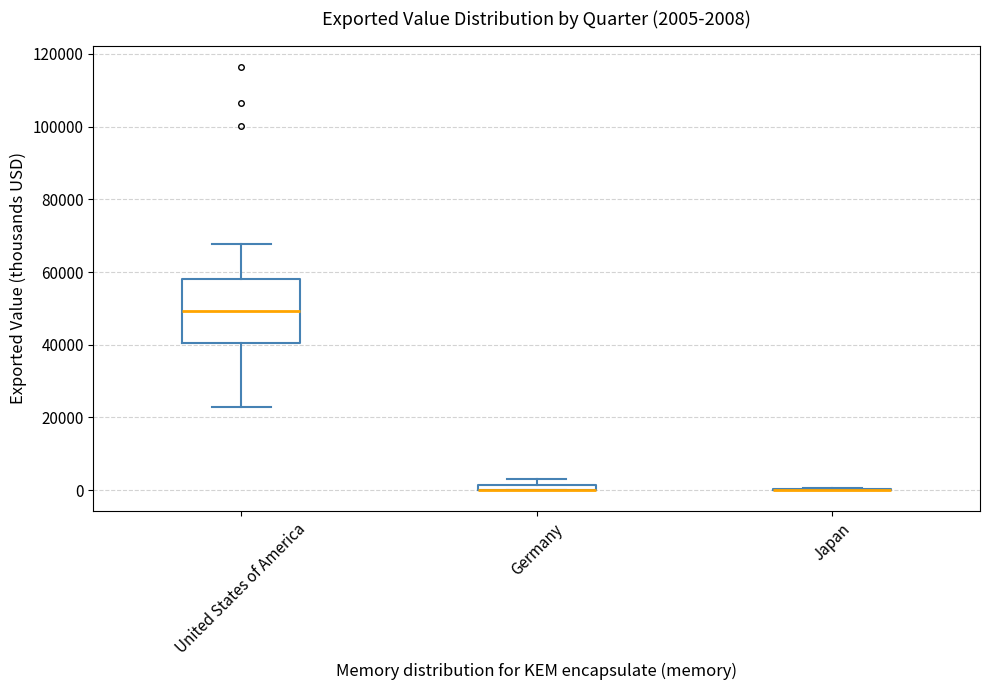

Comparing the boxes themselves (not the whiskers), which one is the tallest?

United States of America